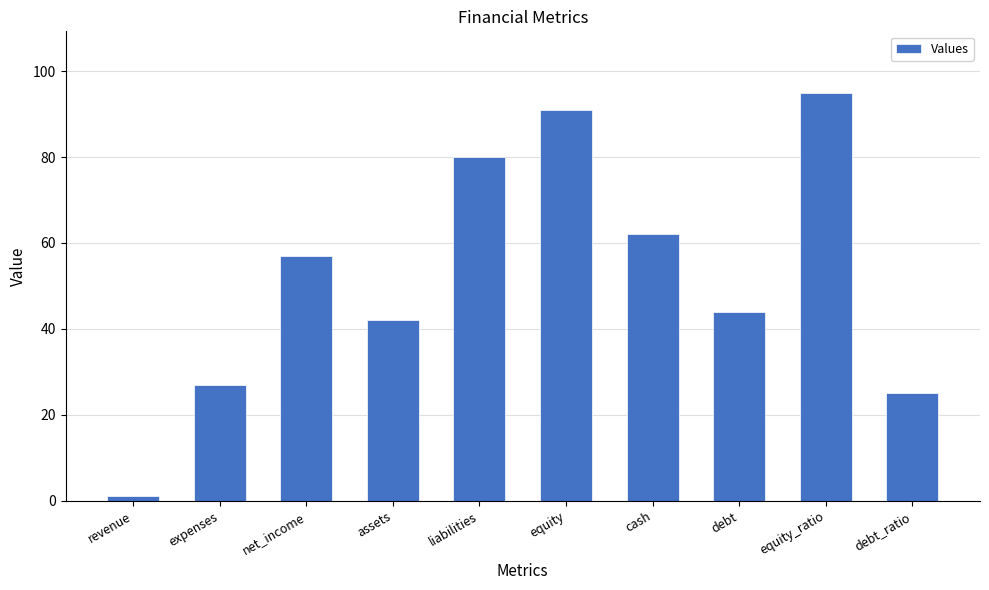

The chart shows a value of 91 at equity. True or false?

True